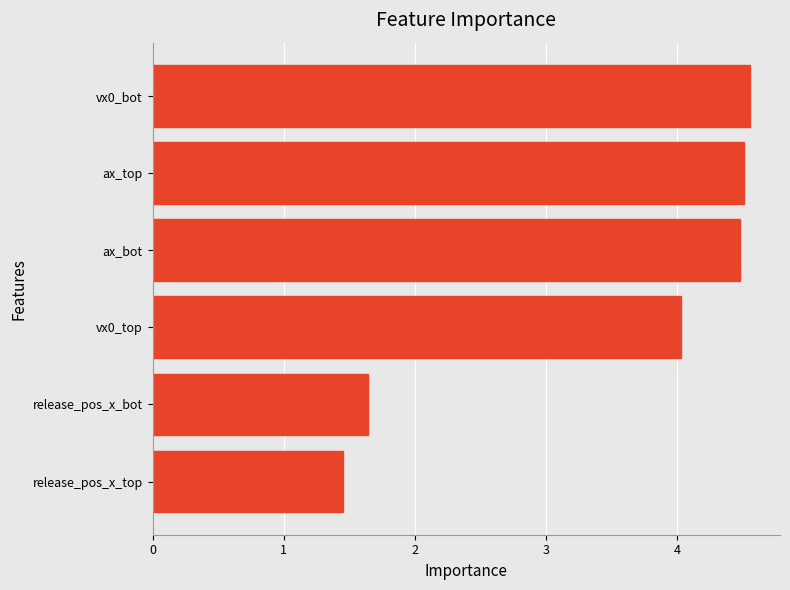

Read the value at ax_bot.

4.5